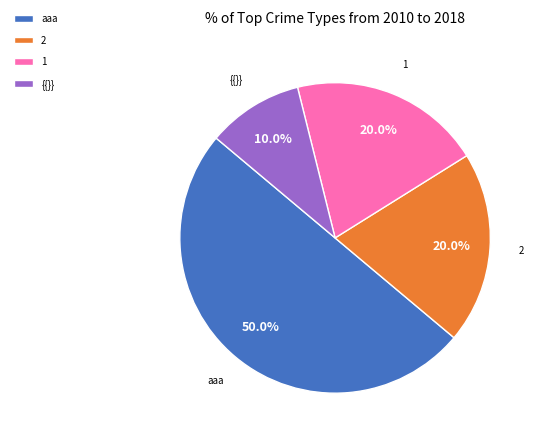

What is the ratio of the value at {{}} to the value at 1?

0.5